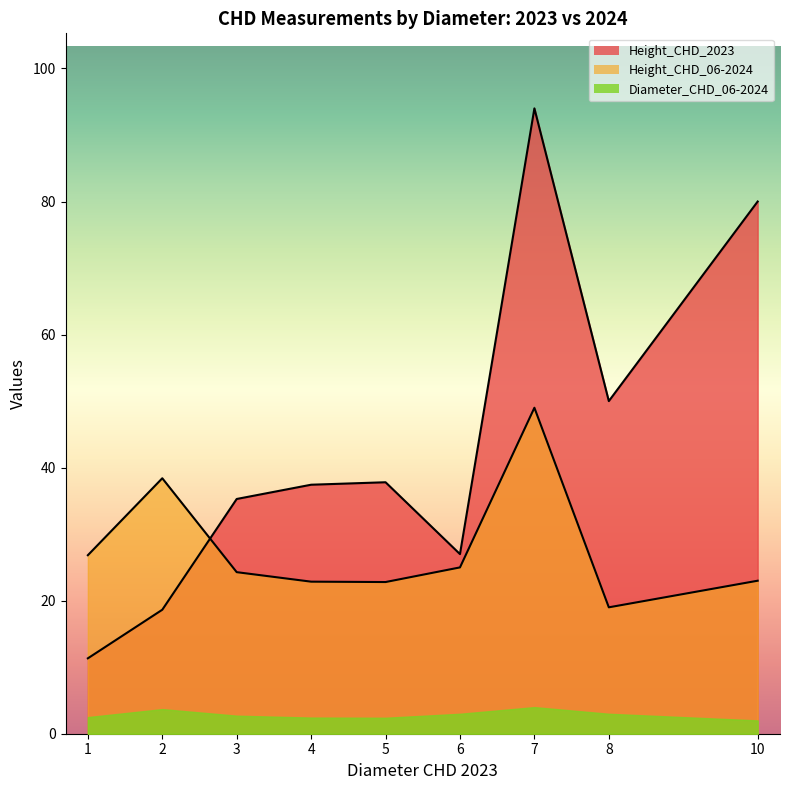

Where do Height_CHD_2023 and Height_CHD_06-2024 first cross each other?

2 and 3